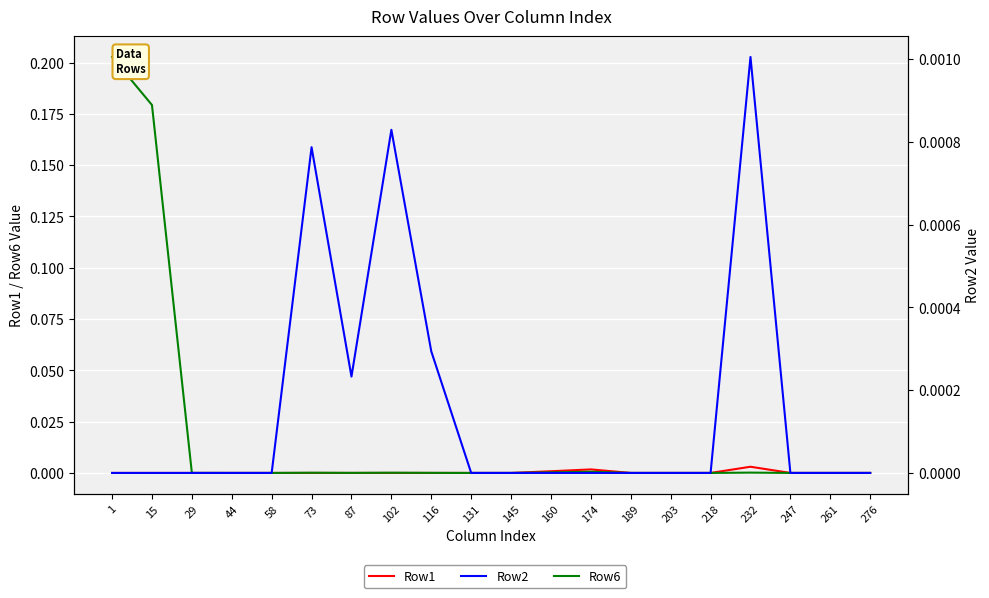

Which category has the highest value across all series?

1